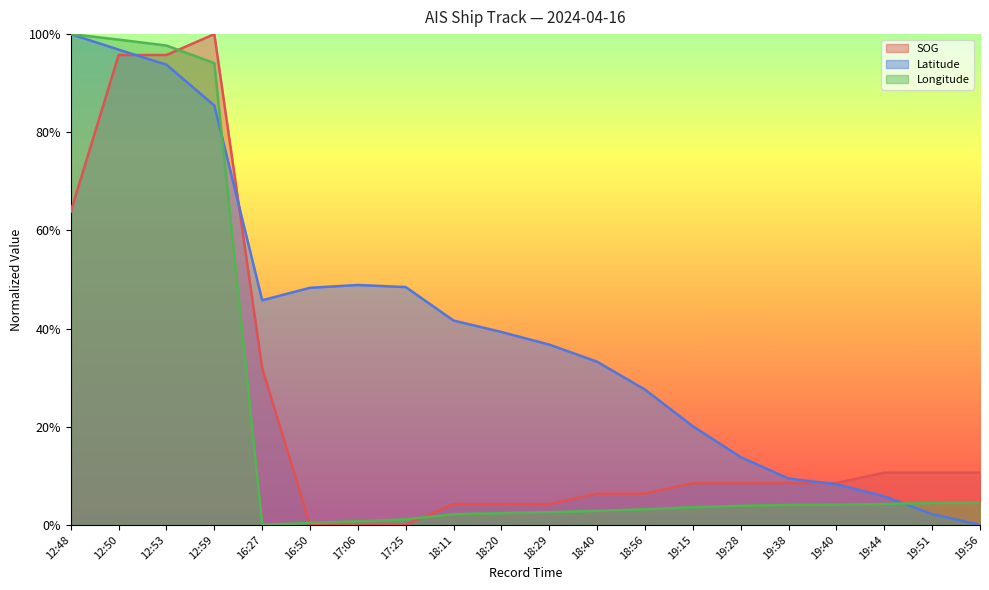

How many intersections are there between Latitude and Longitude?

2